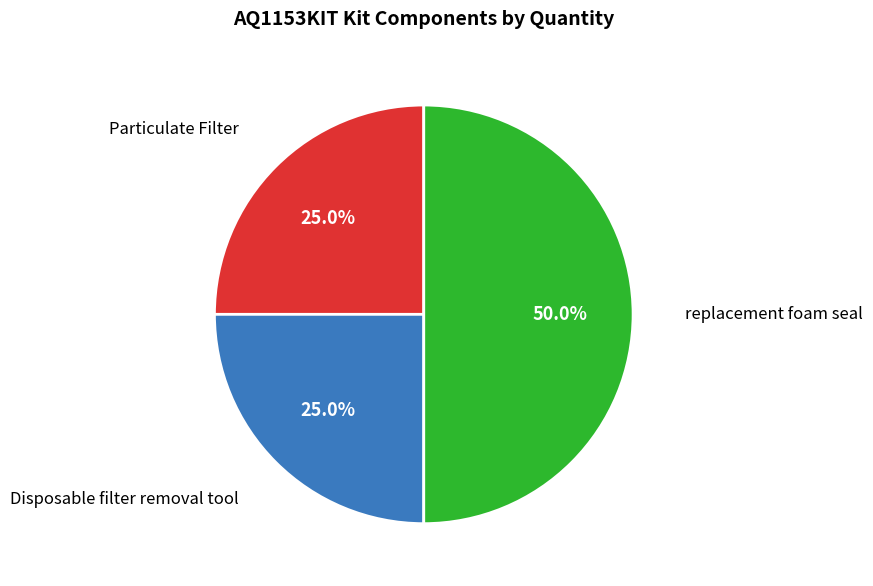

How many slices are in this pie chart?

3